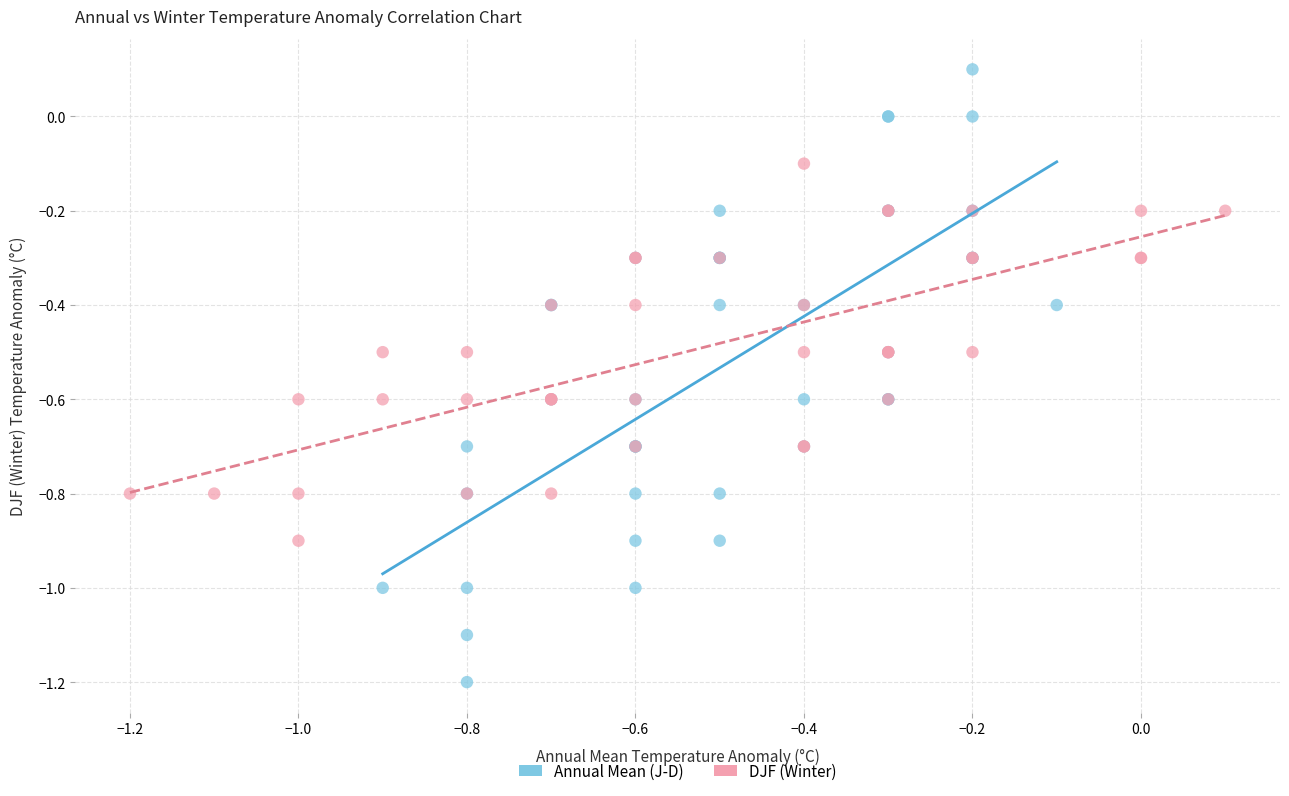

Which series has the widest spread of Y values?

Annual Mean (J-D)